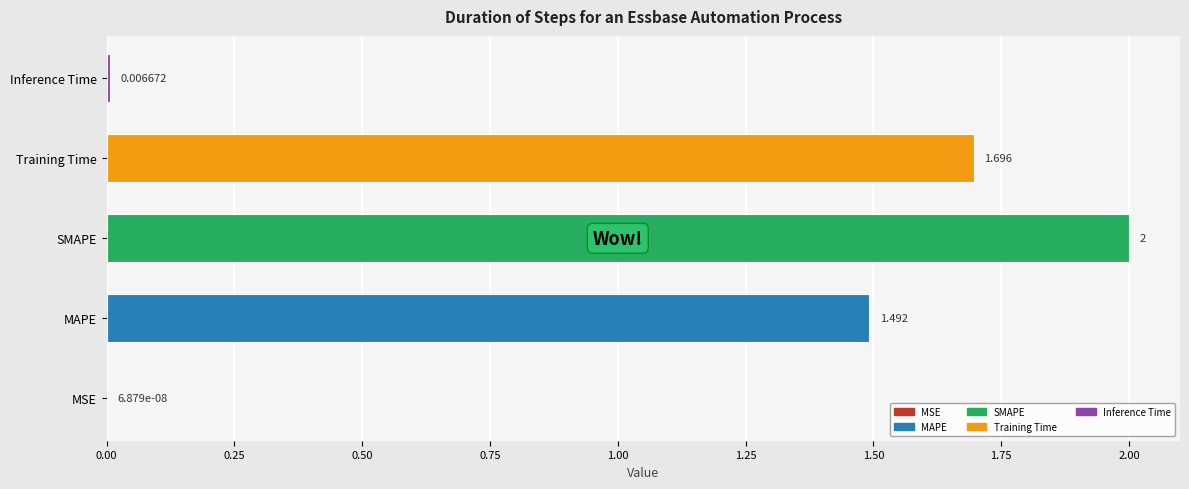

Which label corresponds to the largest value in the chart?

SMAPE